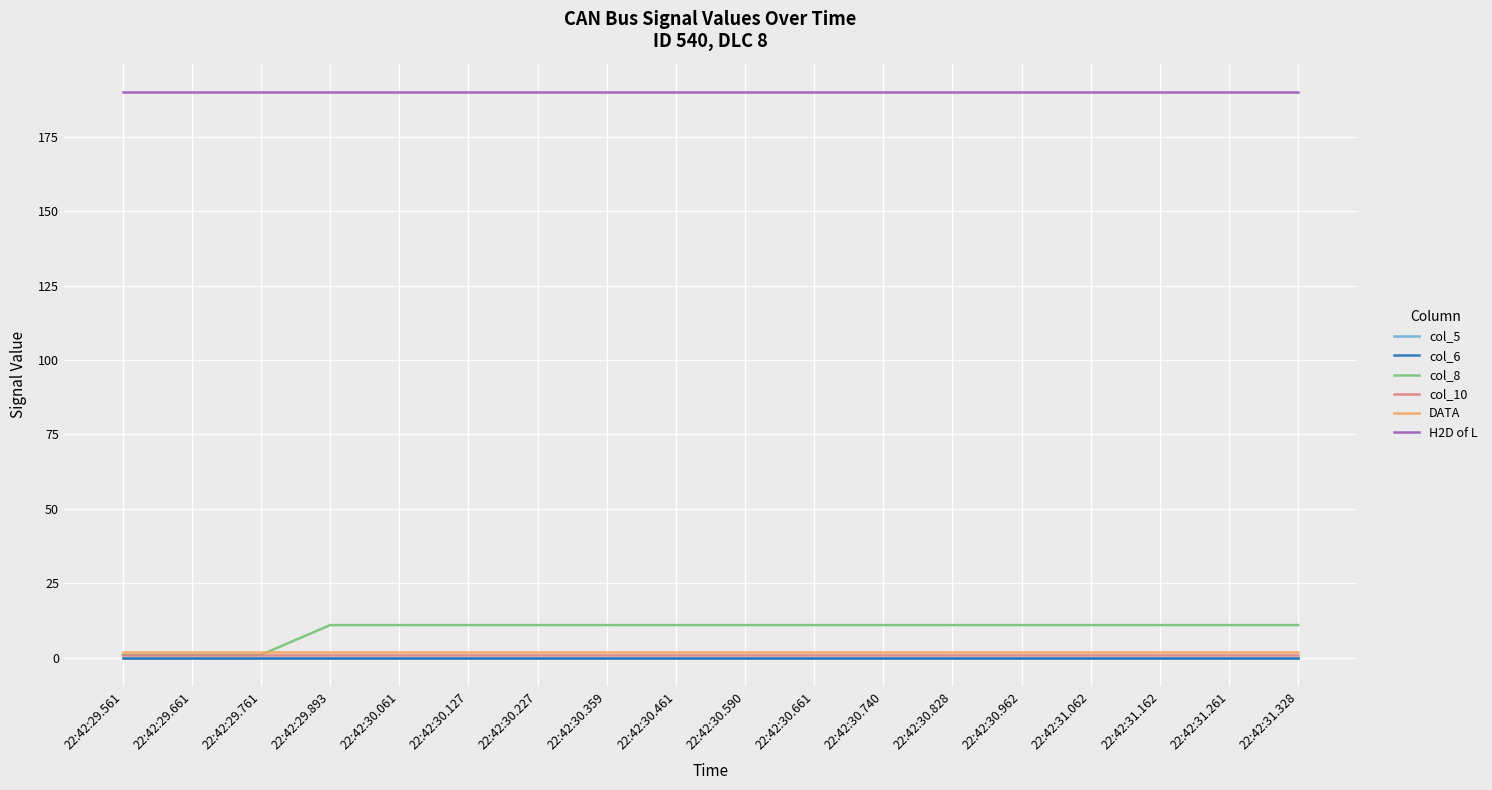

Is this an area chart (filled region under the line)?

No